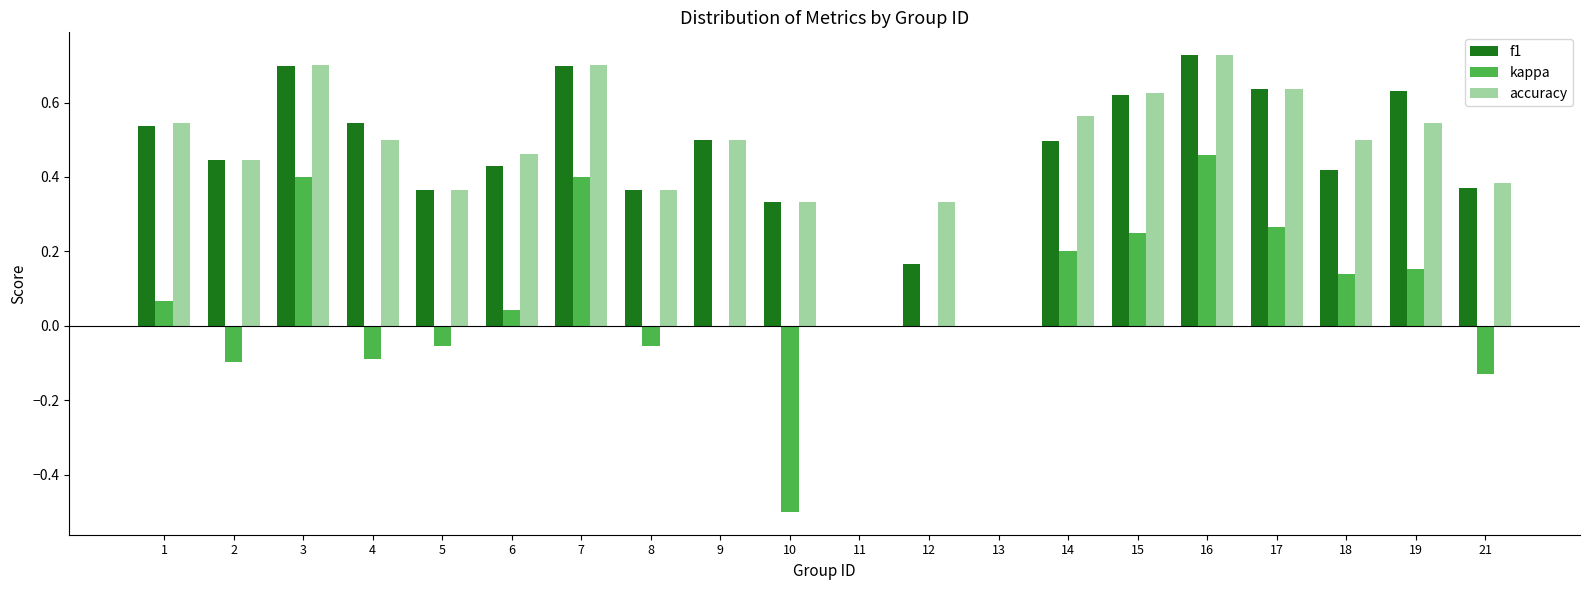

What is the sum of all kappa values?

1.5